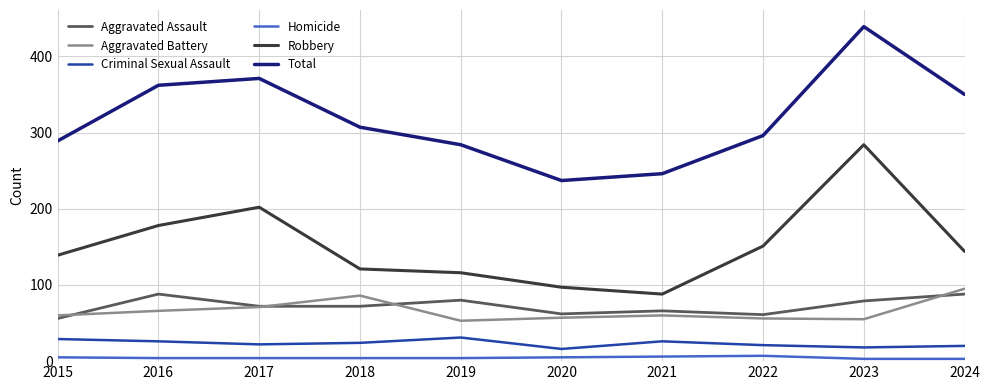

Where is Criminal Sexual Assault nearest to the value 23?

2017